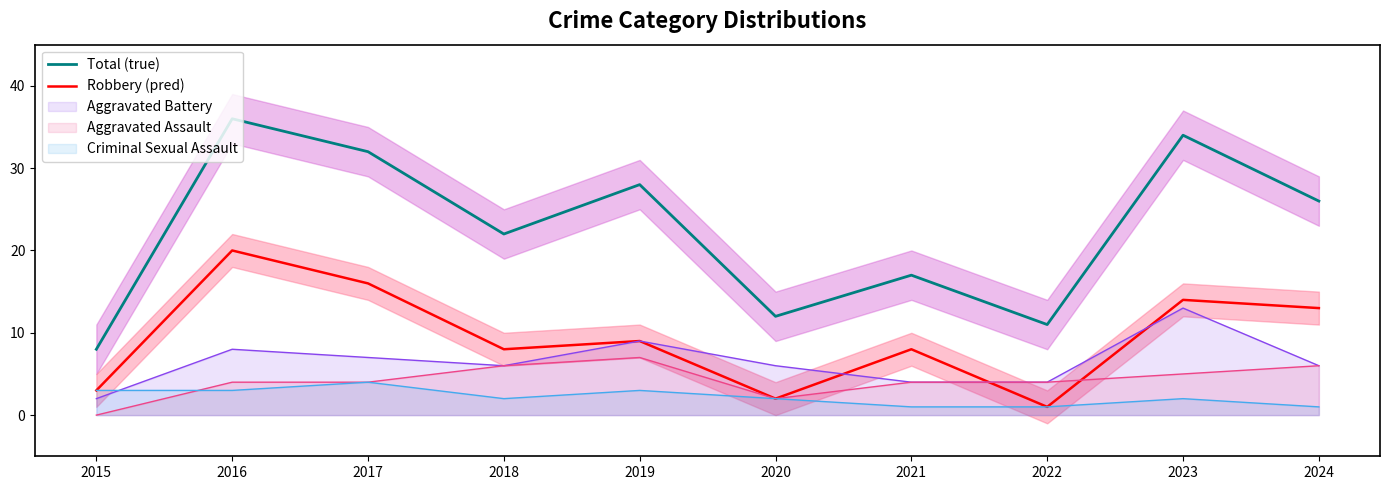

How many lines are shown in the chart?

2